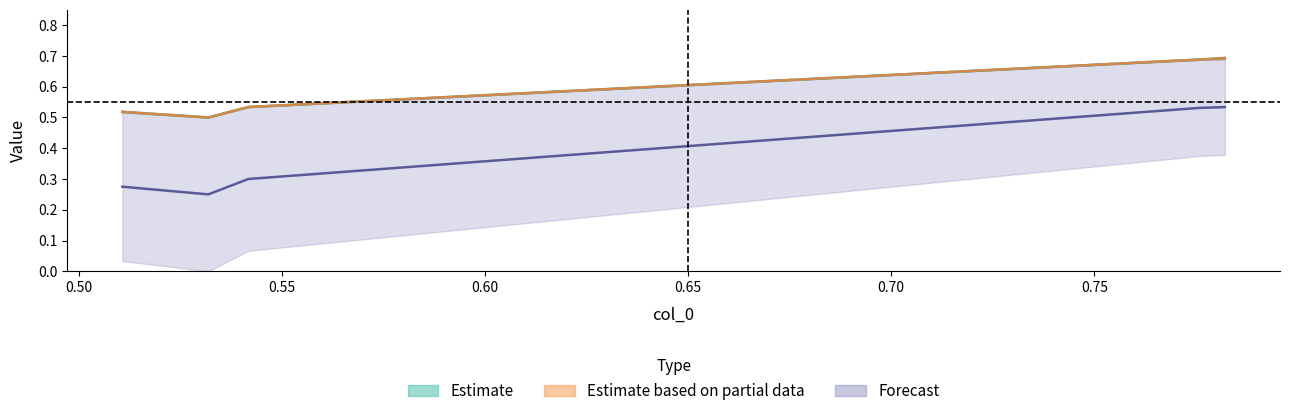

True or false: col_2 has more than 1 interior local peaks.

False